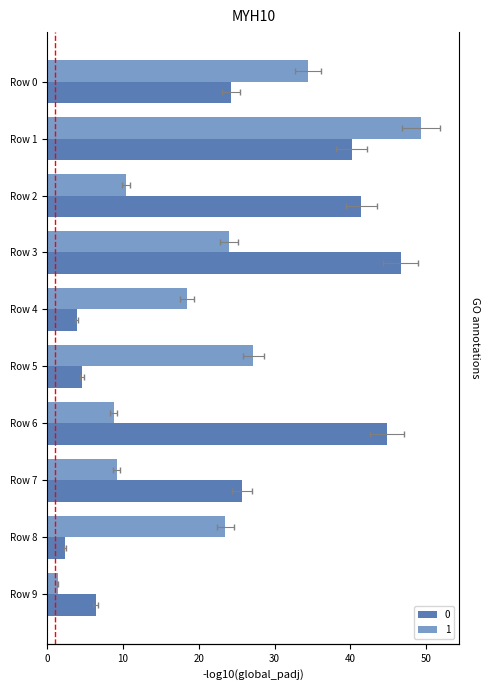

Rank the series by their average value, from highest to lowest.

0, 1